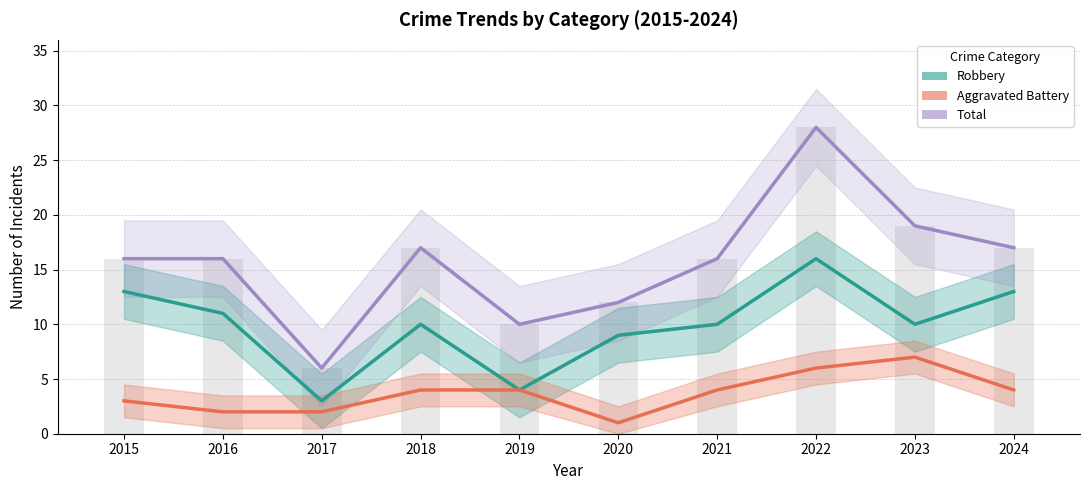

What is the approximate value of Aggravated Battery at 2024?

4